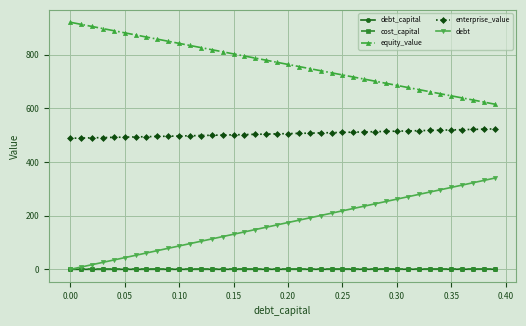

True or false: debt and equity_value intersect in this chart.

False